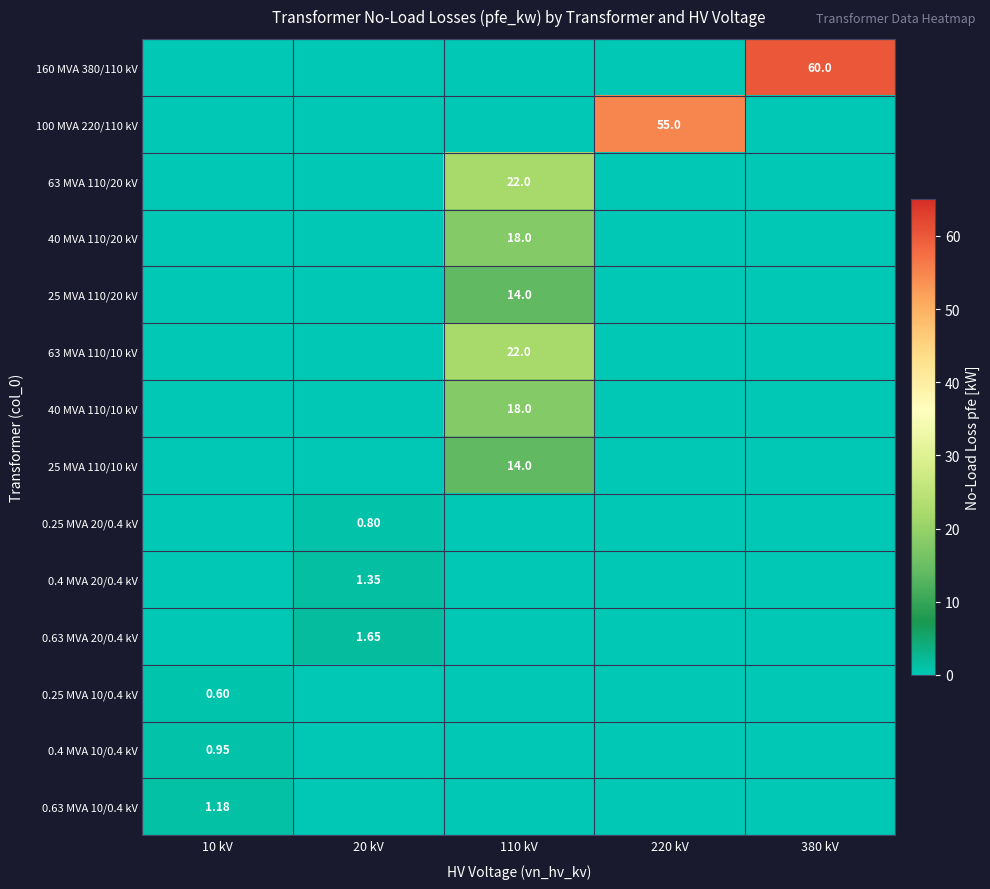

Which series has the largest range (max minus min)?

160 MVA 380/110 kV